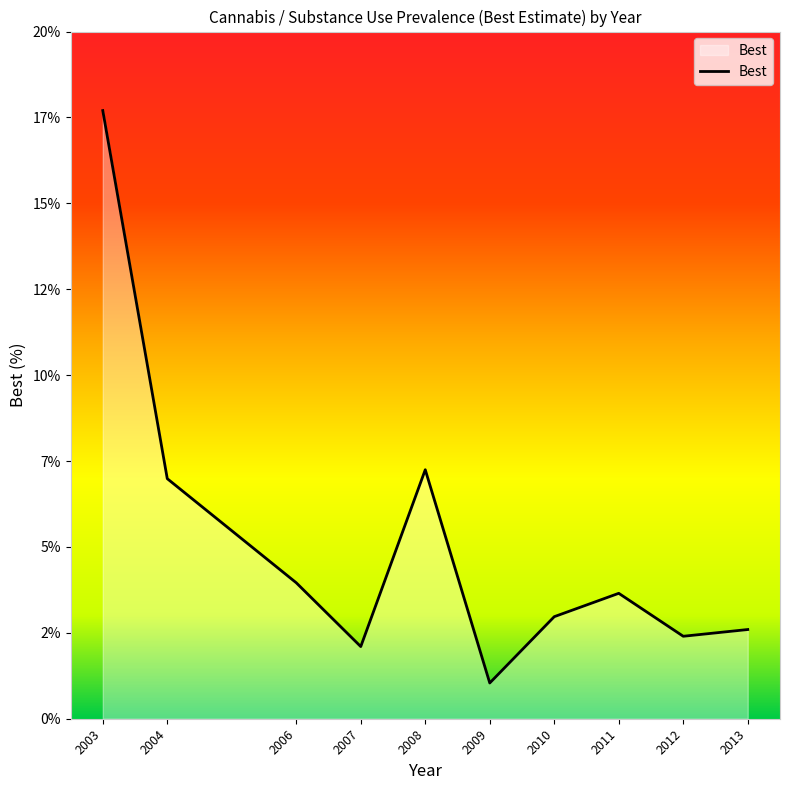

Is it true that the value at 2009 is 1.0?

True